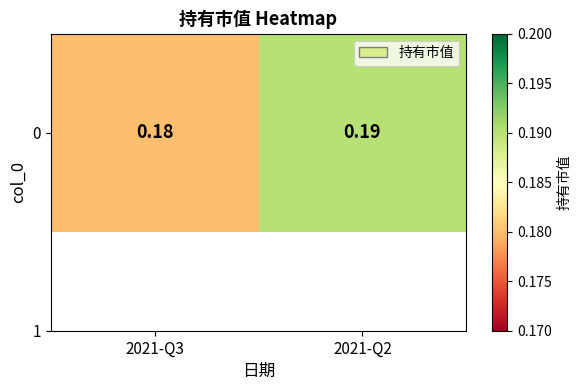

The chart shows a value of 0.2 at 2021-Q2. True or false?

True